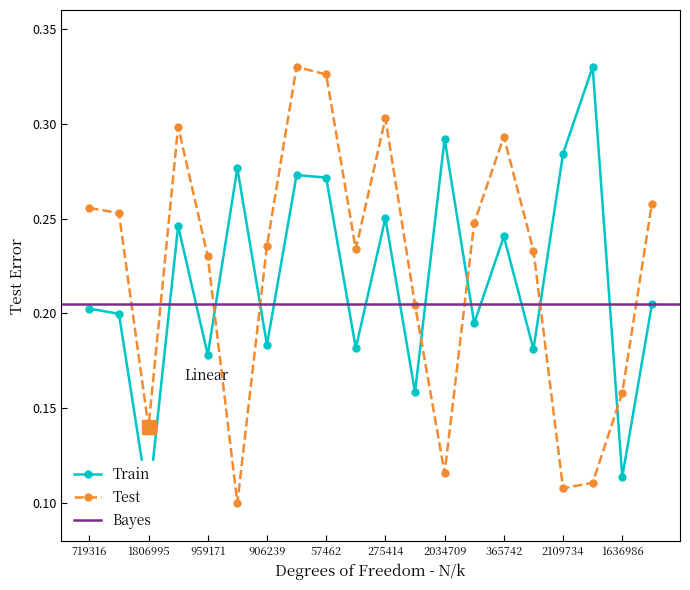

True or false: Train has a value of 0.2 at 2034709.

False